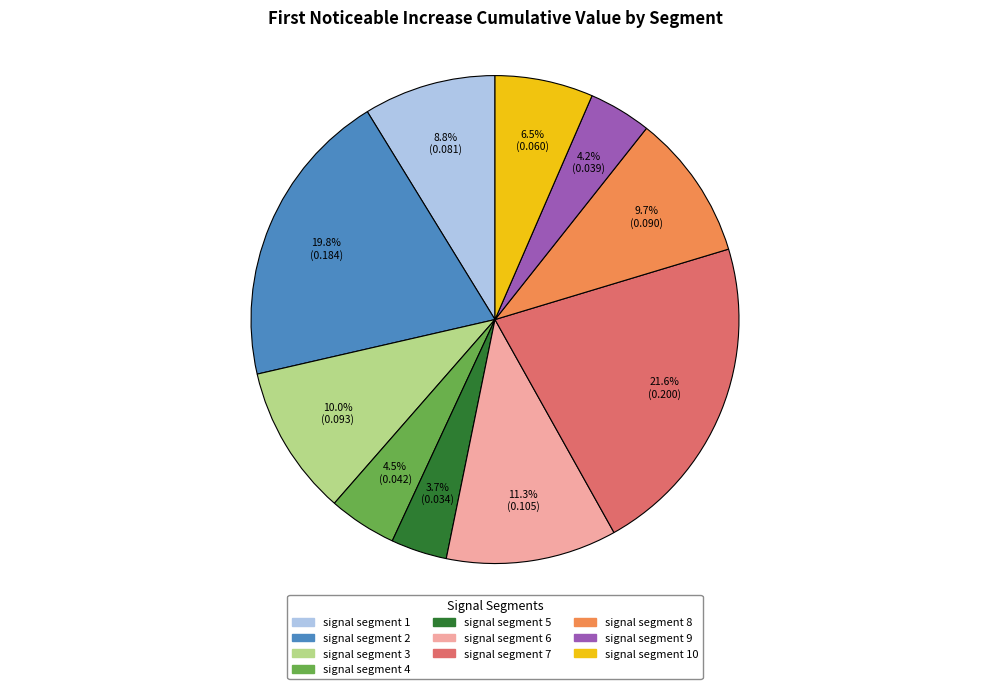

Count the number of slices in the pie.

10